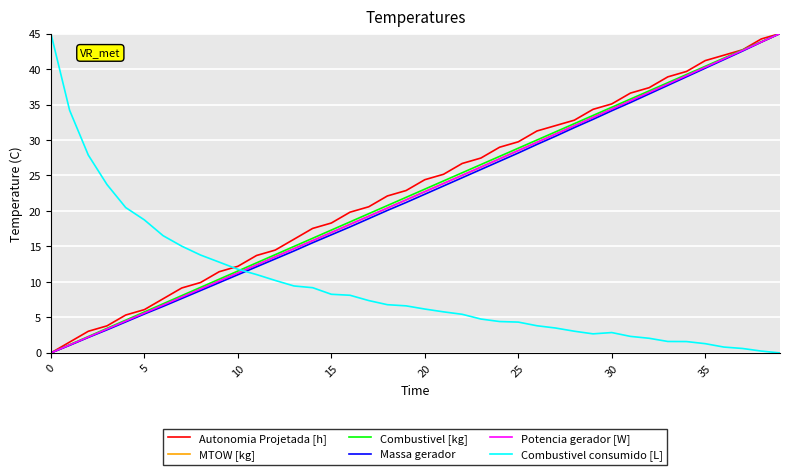

What is the maximum value for Combustivel consumido [L]?

45.0